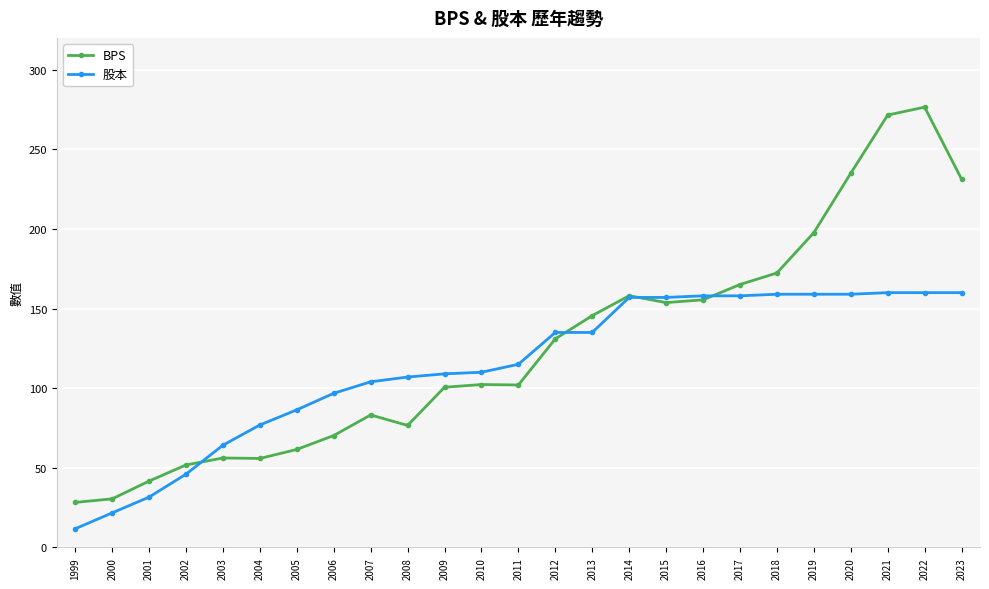

At how many categories does at least one series exceed 228?

4